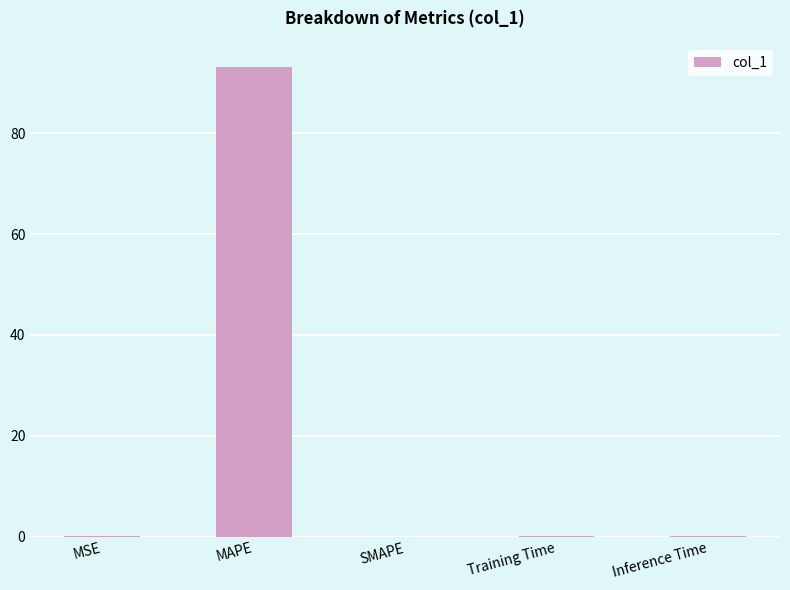

Which category has the highest value across all series?

MAPE